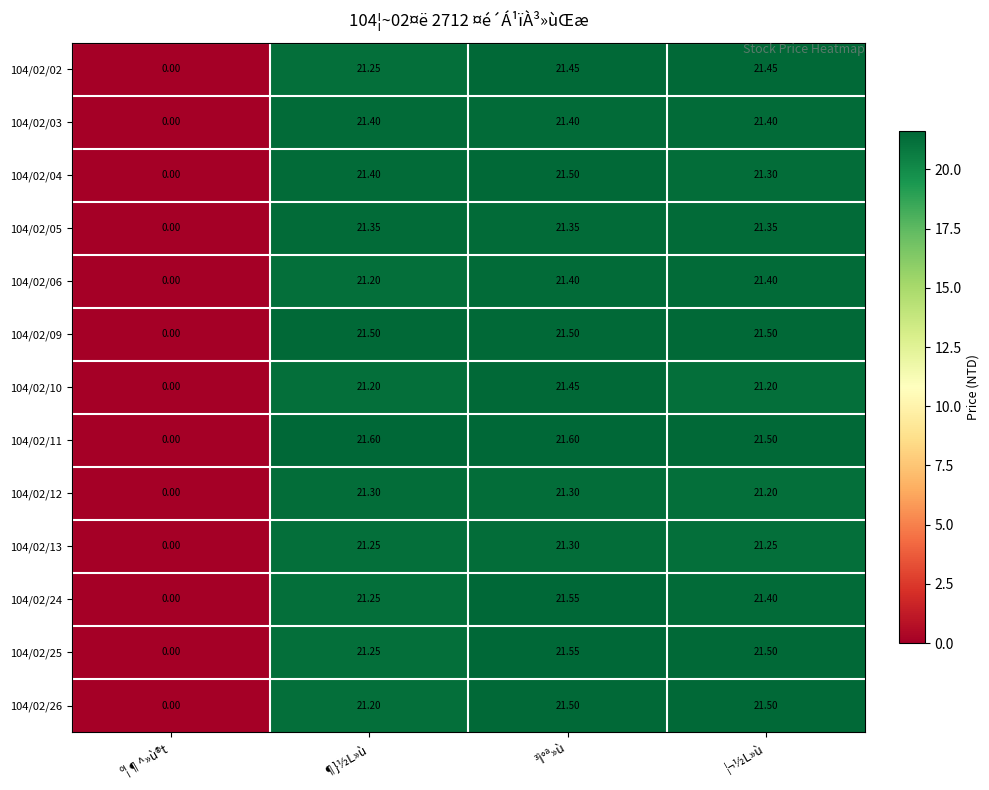

Rank the categories by 104/02/04 value from highest to lowest.

³Ì°ª»ù, ¶}½L»ù, ¦¬½L»ù, º¦¶^»ù®t